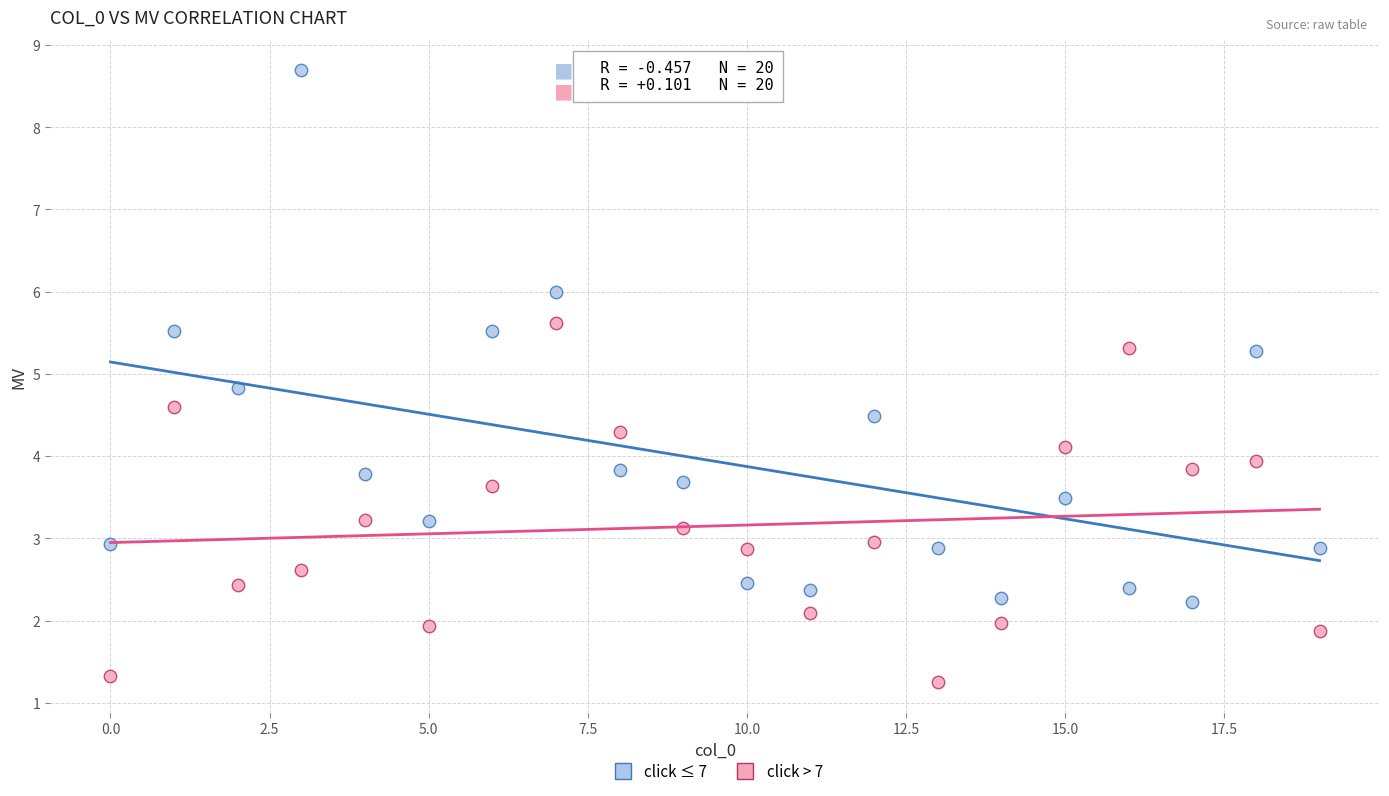

How many points are shown in the scatter plot?

40